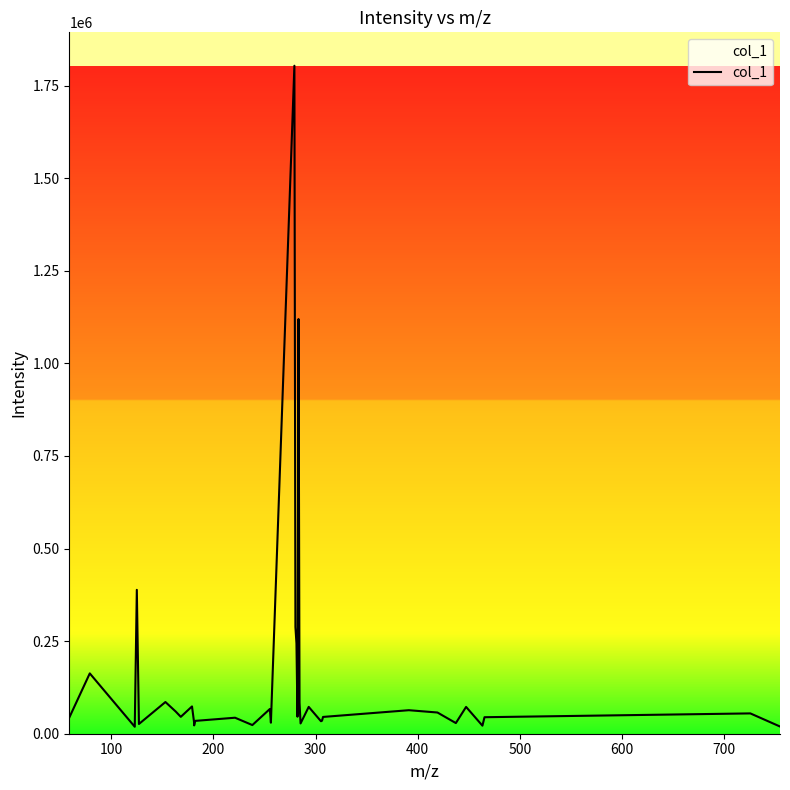

What is the difference between the maximum and minimum values?

1785048.6